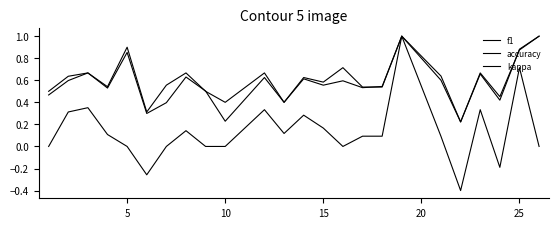

What is the maximum value for f1?

1.0